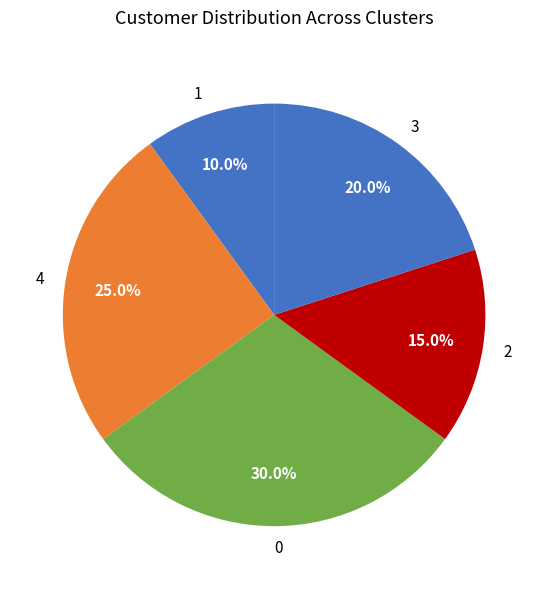

How many slices are in this pie chart?

5